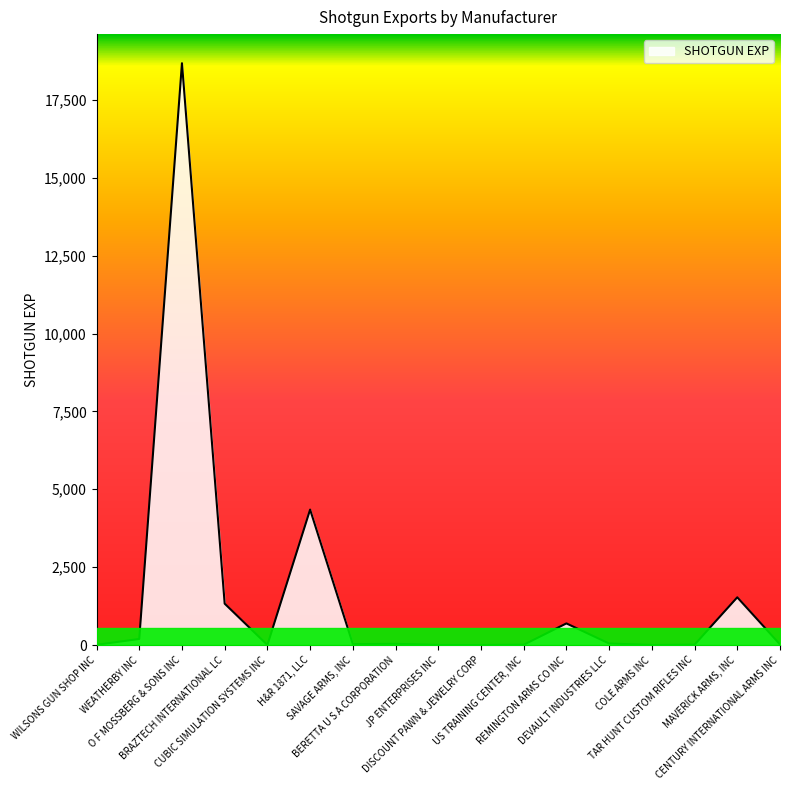

What is the greatest value displayed?

18678